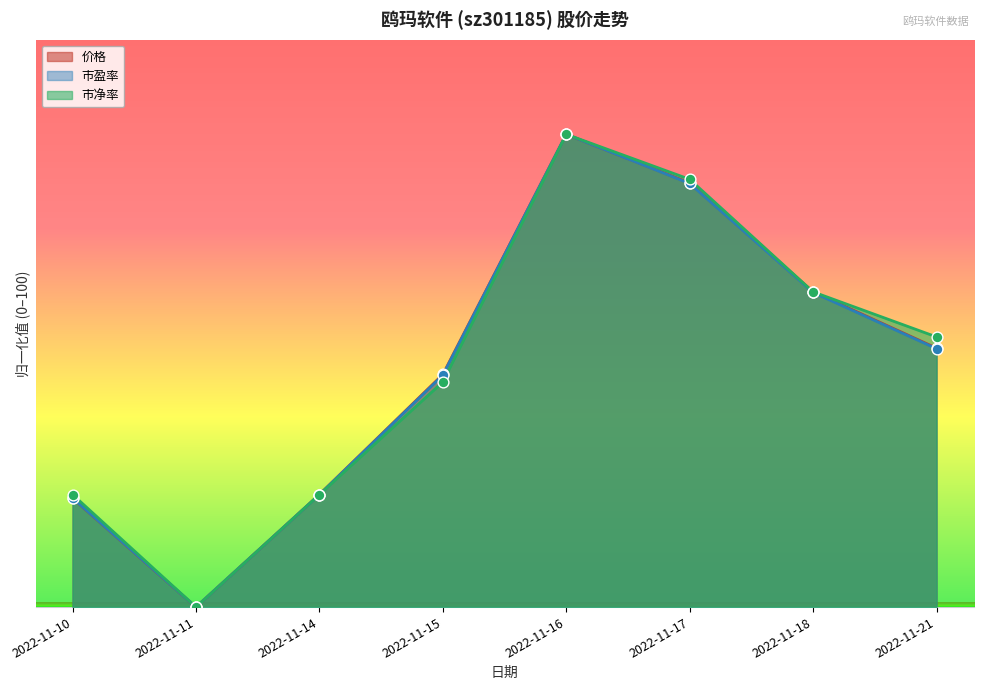

Which series has the largest total across all categories?

市净率